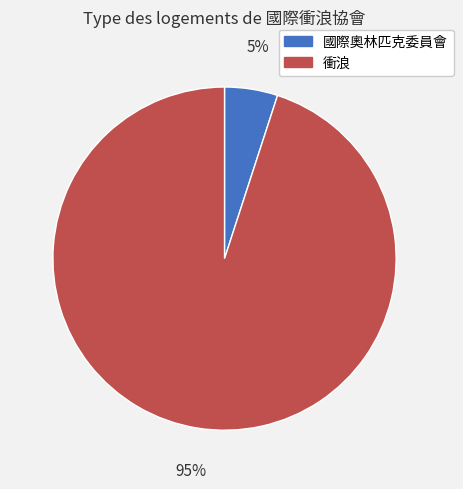

Does any single category account for the majority?

Yes